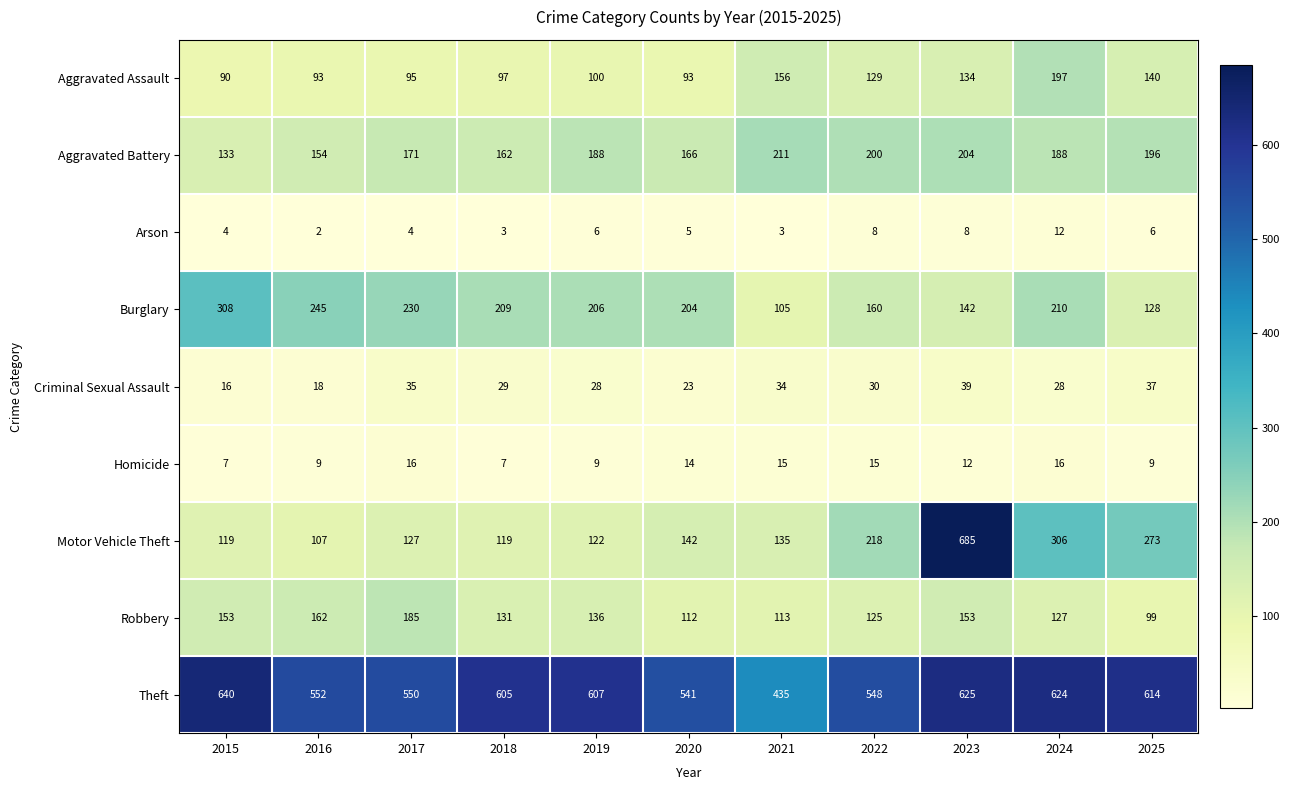

At which category is the sum across all series the highest?

2023